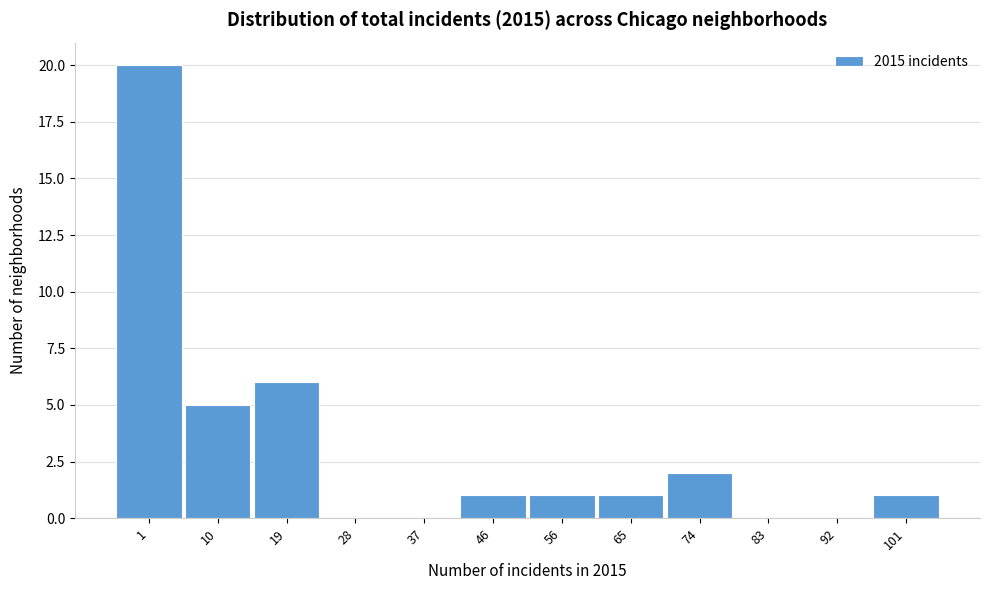

Reading left to right, list all the values displayed in this chart.

1=20	10=5	19=6	28=0	37=0	46=1	56=1	65=1	74=2	83=0	92=0	101=1